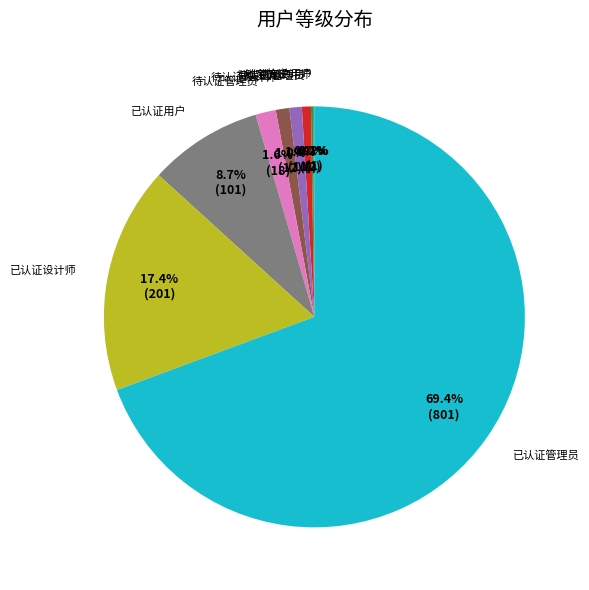

Which slice is the largest?

已认证管理员